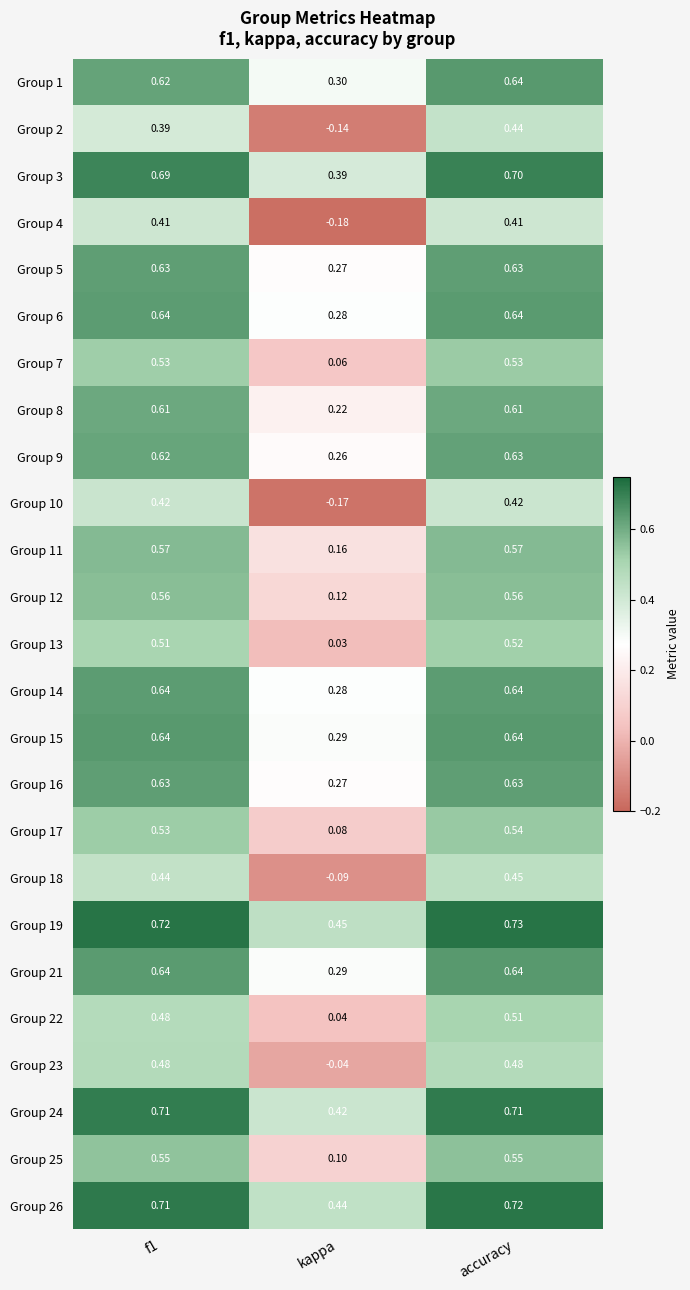

How many data points does each series have?

3